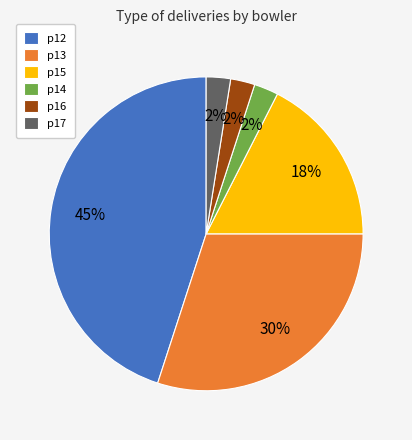

Do p17 and p15 together represent more than half of the pie?

No